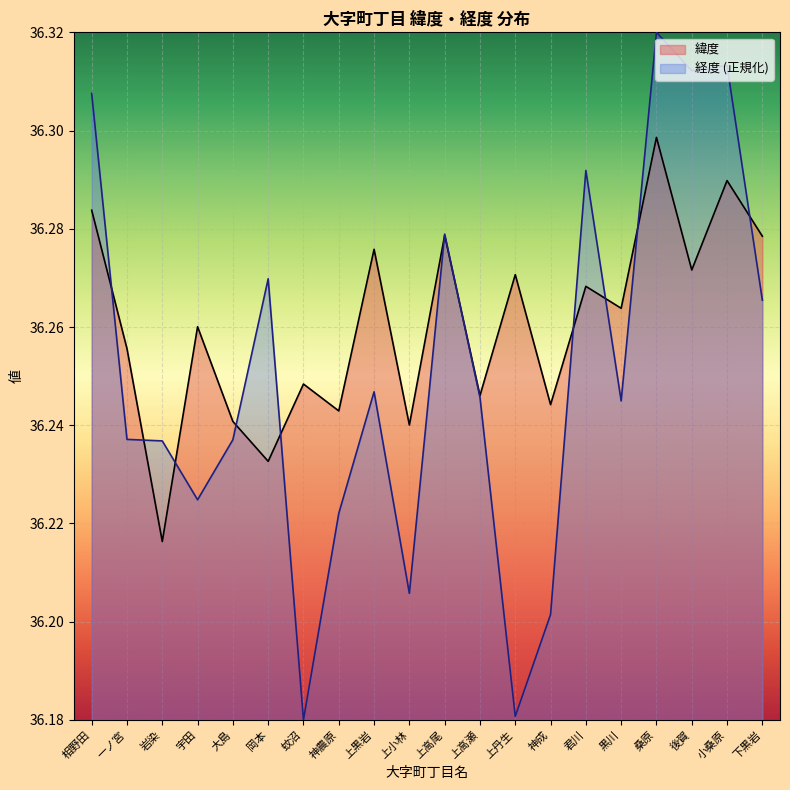

Reading right to left, what are all the values shown in this chart?

緯度: 36.3	36.3	36.3	36.3	36.3	36.3	36.2	36.3	36.2	36.3	36.2	36.3	36.2	36.2	36.2	36.2	36.3	36.2	36.3	36.3
経度: 36.3	36.3	36.3	36.3	36.2	36.3	36.2	36.2	36.2	36.3	36.2	36.2	36.2	36.2	36.3	36.2	36.2	36.2	36.2	36.3